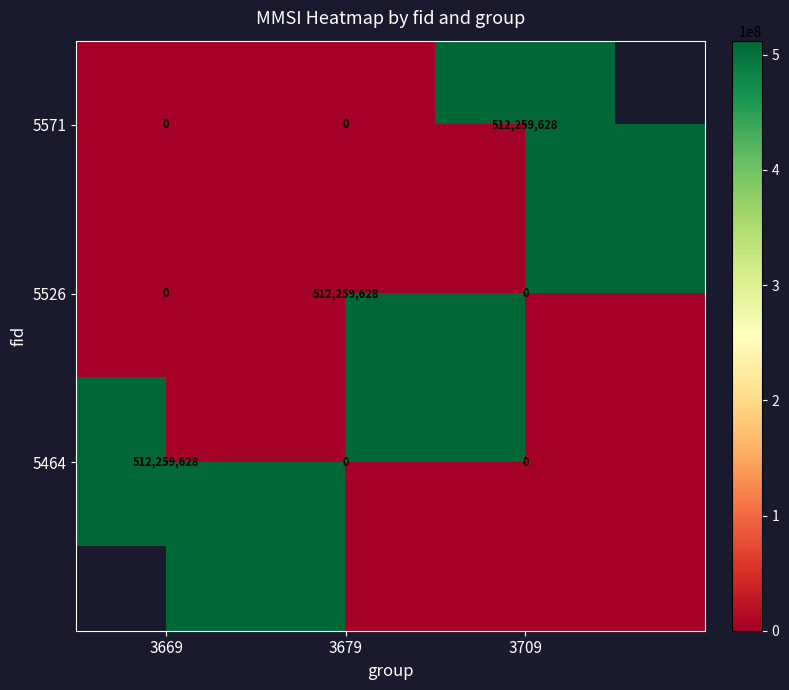

Which category has the highest value in the 5571 series?

3709